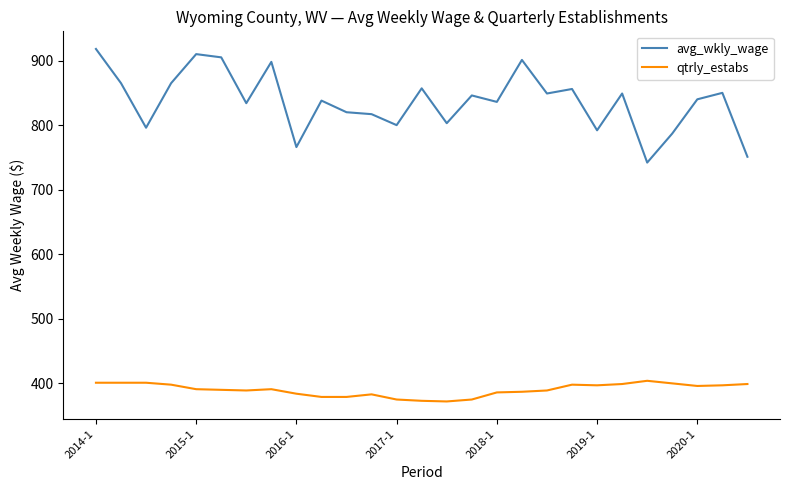

Which series has the largest total across all categories?

avg_wkly_wage